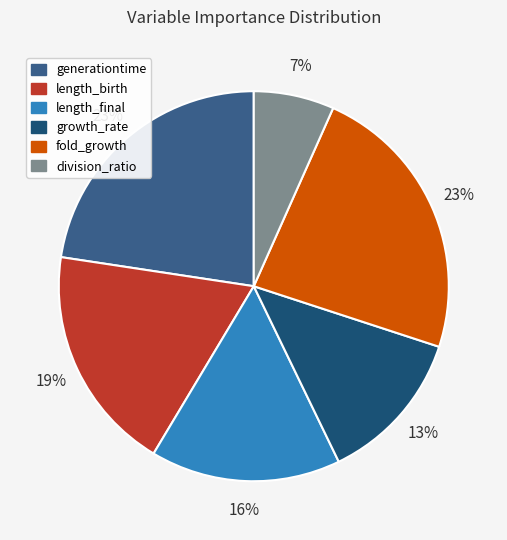

The fold_growth slice represents 13% of the pie. True or false?

False